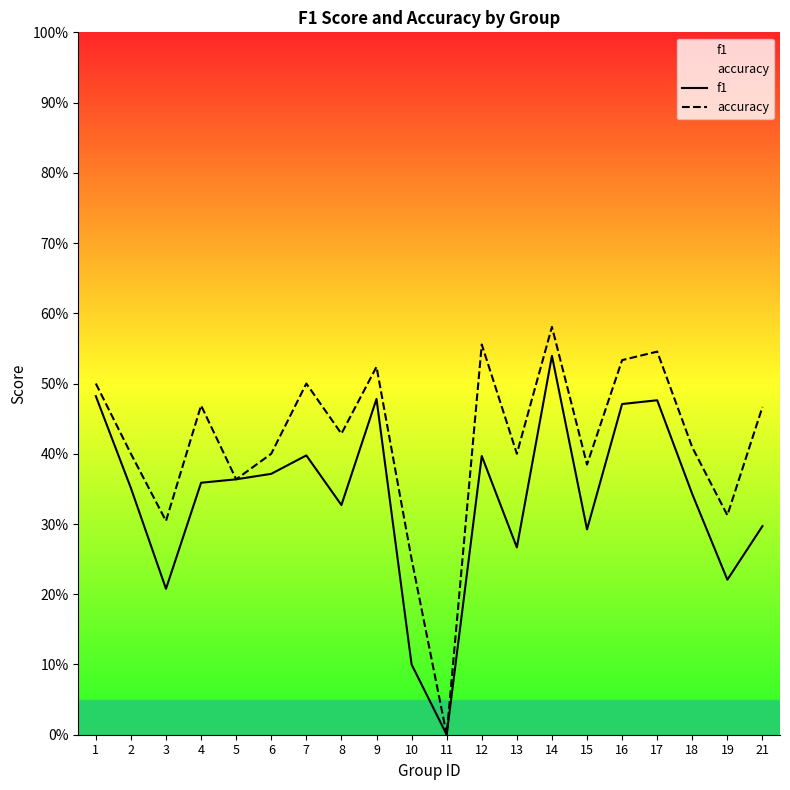

At which category does f1 reach its first local valley?

3